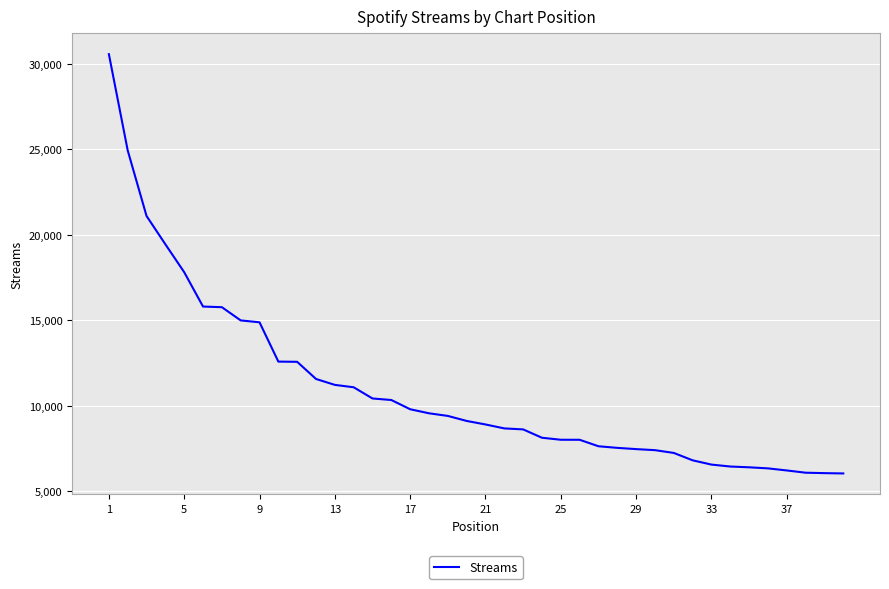

What is the greatest value displayed?

30576